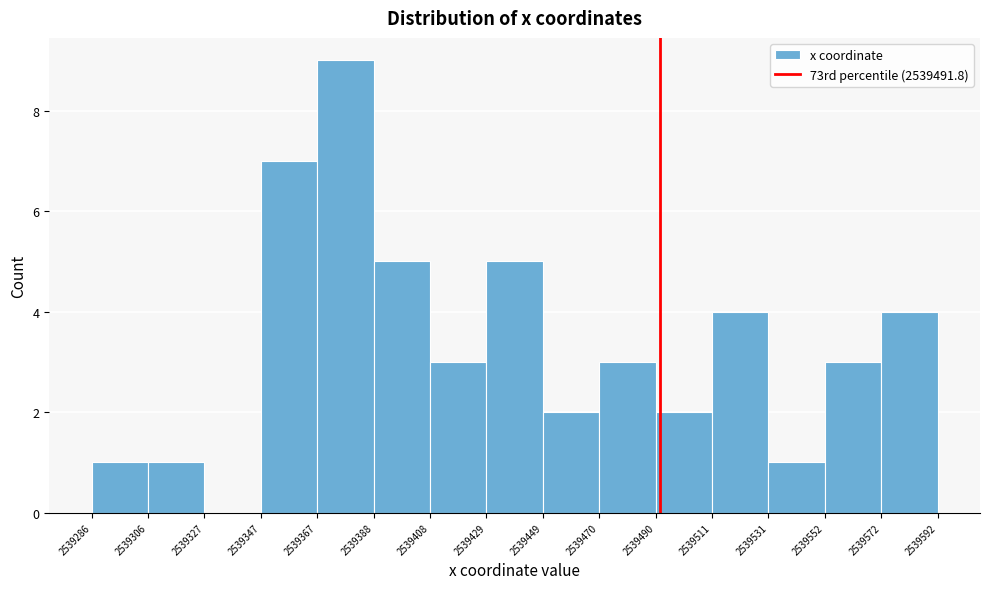

Over which range of the x-axis is the bar tallest?

2539367 to 2539388